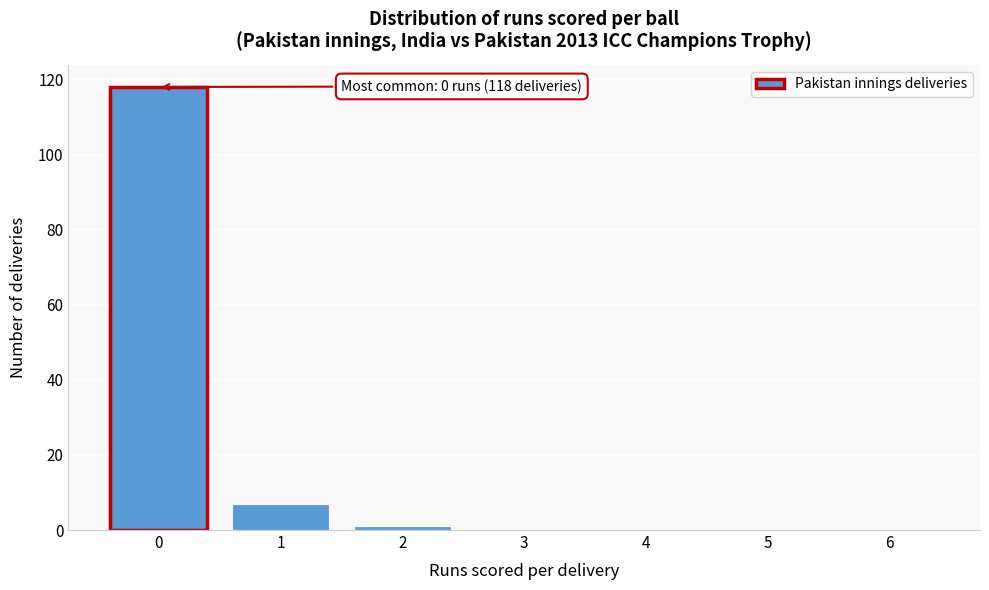

Reading left to right, list all the values displayed in this chart.

0=118	1=7	2=1	3=0	4=0	5=0	6=0